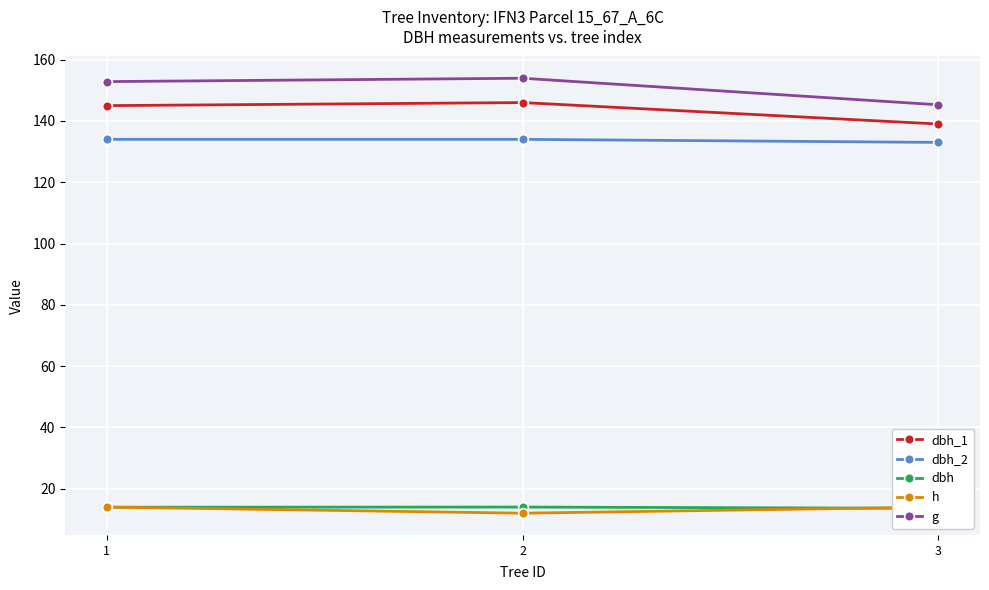

Reading right to left, extract all data points from this chart.

dbh_1: 139.0	146.0	145.0
dbh_2: 133.0	134.0	134.0
dbh: 13.6	14.0	13.9
h: 14.0	12.0	14.0
g: 145.3	153.9	152.8